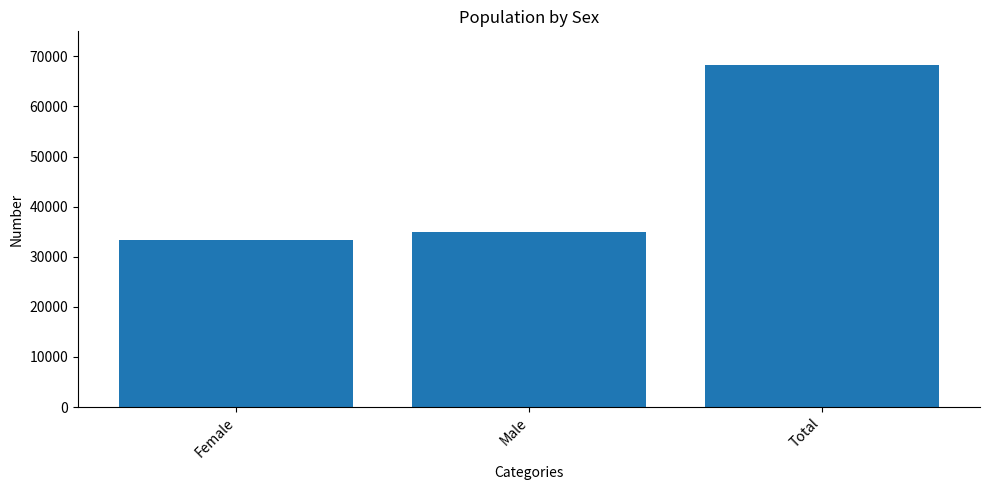

The value at Female is 33310. True or false?

True